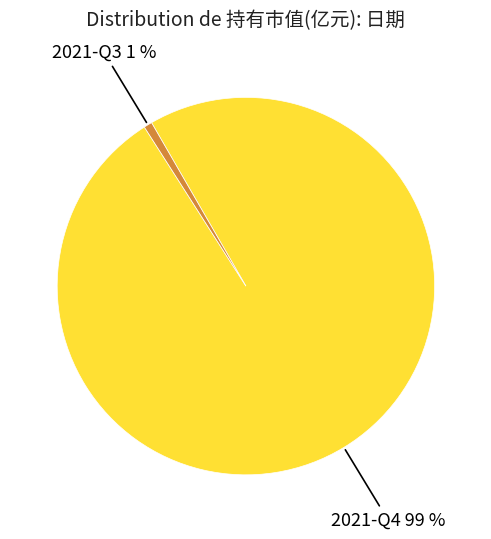

Is there any slice that represents more than half of the pie?

Yes